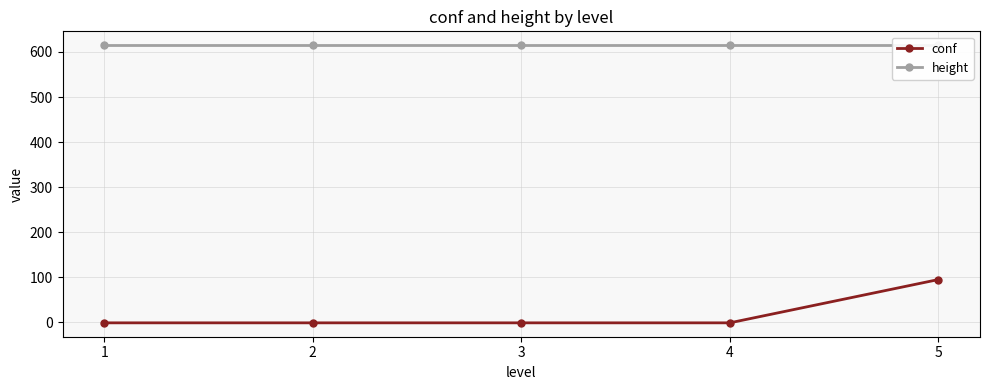

At 3, list the series in order from smallest to largest.

conf, height